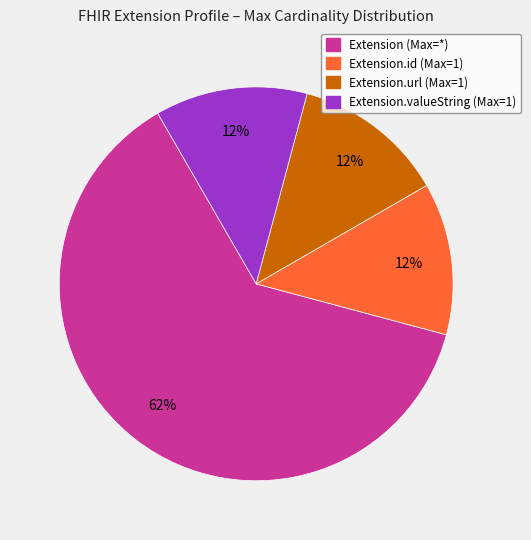

To the nearest percent, what is the average slice percentage?

25%